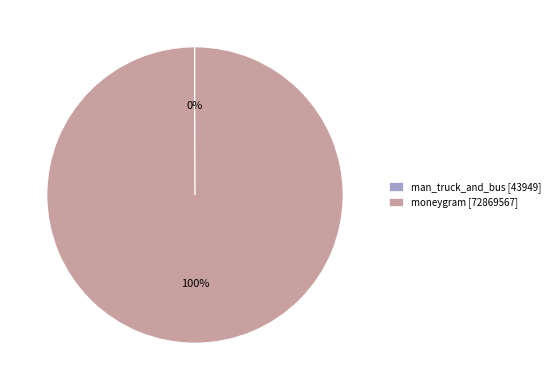

To the nearest percent, what percentage of the pie is moneygram [72869567]?

100%